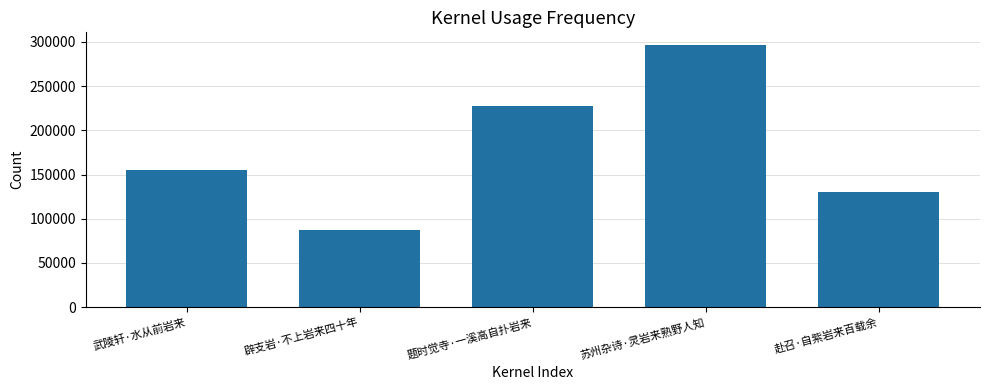

The chart shows a value of 33196 at 辟支岩·不上岩来四十年. True or false?

False